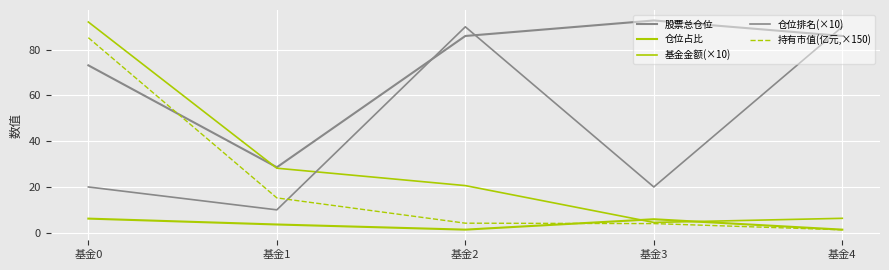

What is the spread (max minus min) of values at 基金4?

88.7